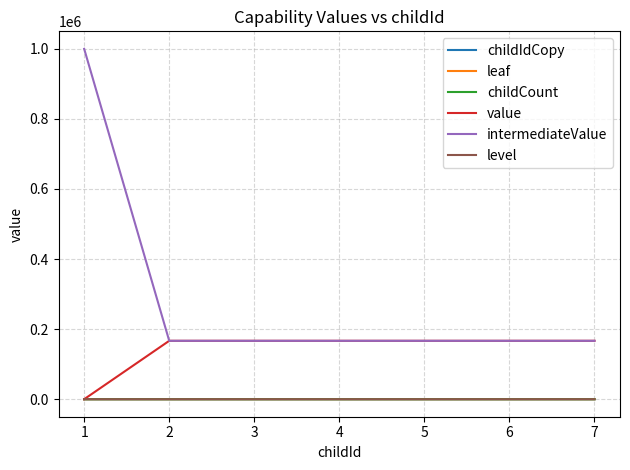

Does the chart have visible grid lines?

Yes